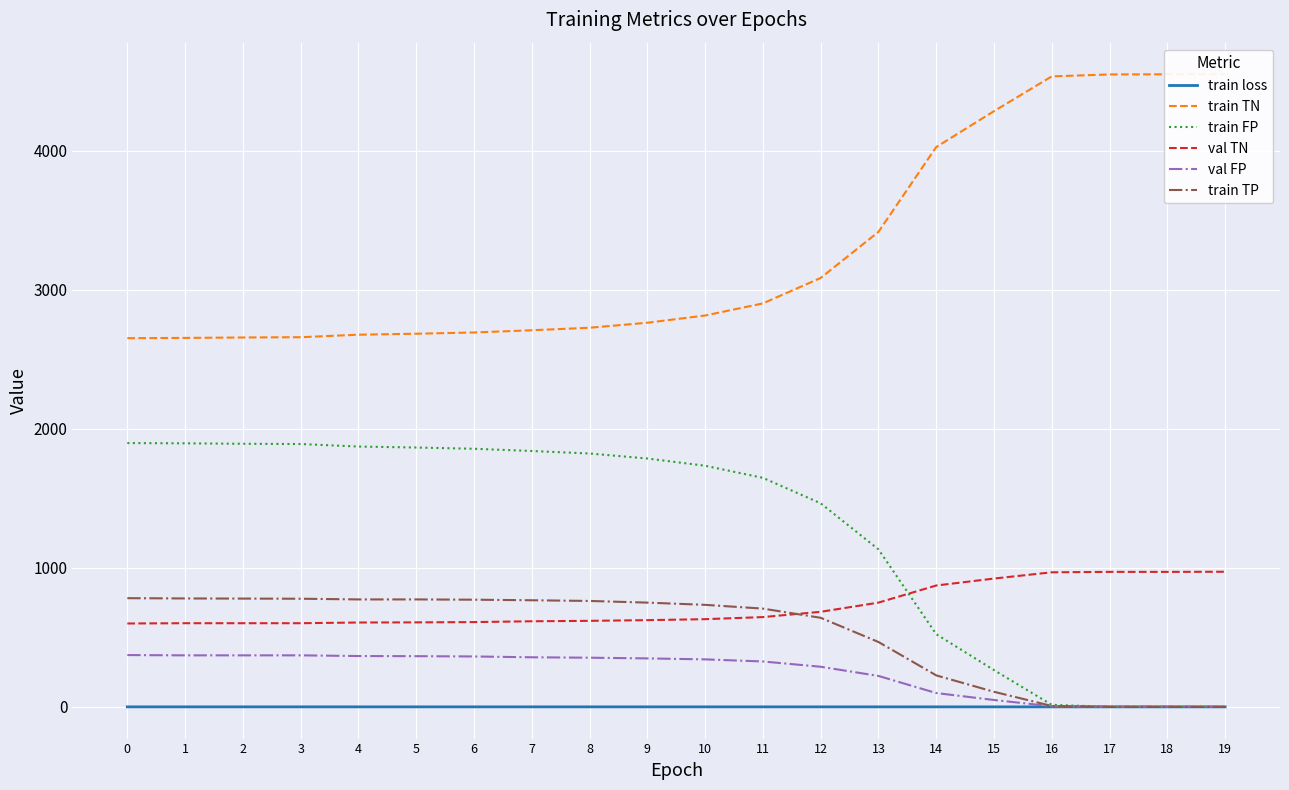

Which series has the largest total across all categories?

train TN